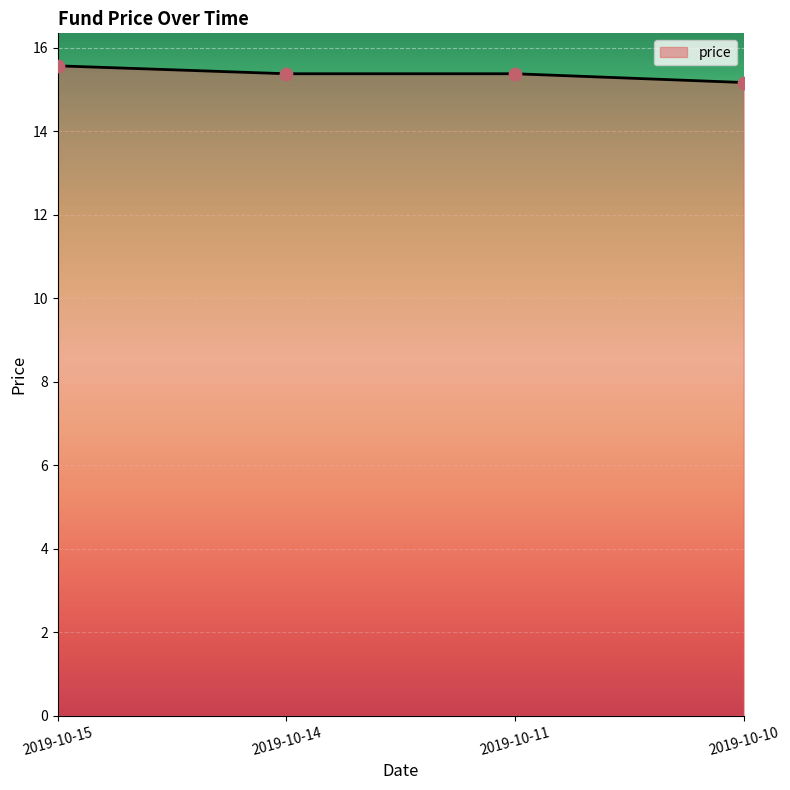

What is the ratio of the value at 2019-10-10 to the value at 2019-10-11?

1.0